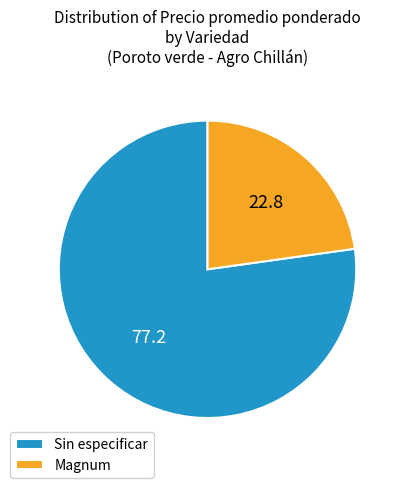

What is the largest slice in the pie chart?

Sin especificar